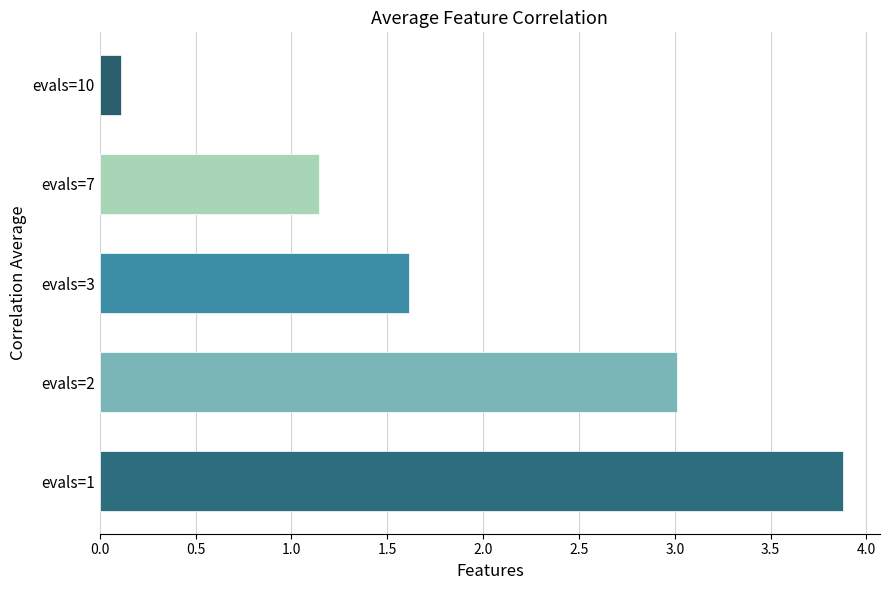

List the labels in order of value, largest first.

evals=1, evals=2, evals=3, evals=7, evals=10